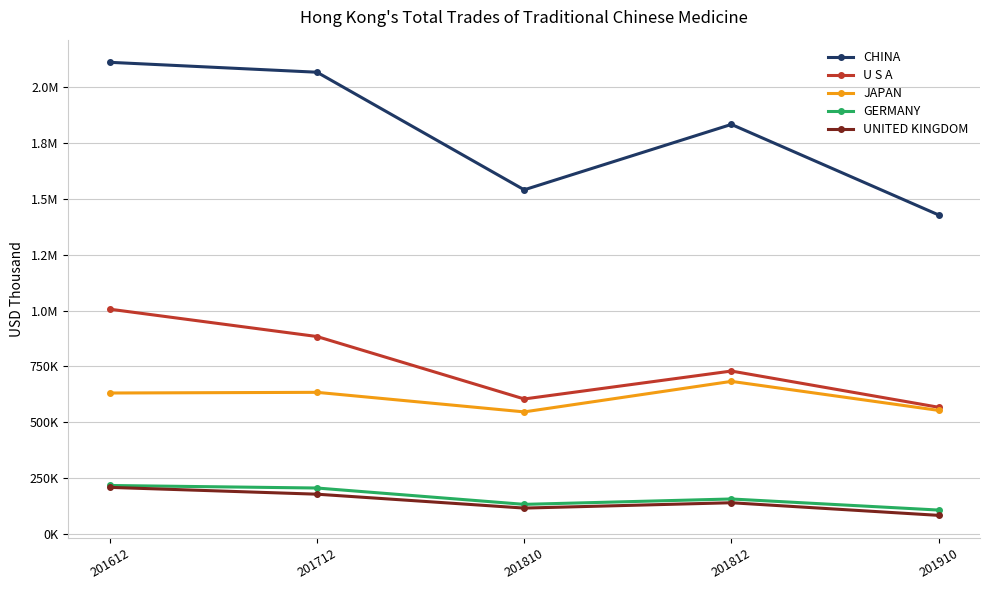

Is this an area chart (filled region under the line)?

No